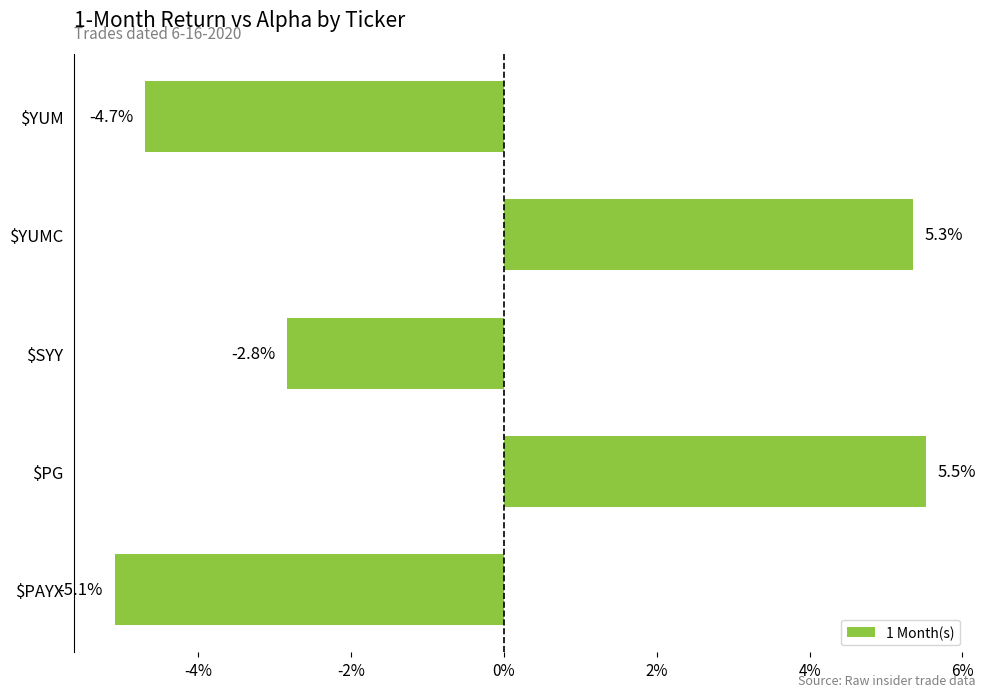

What is the average value?

-0.4